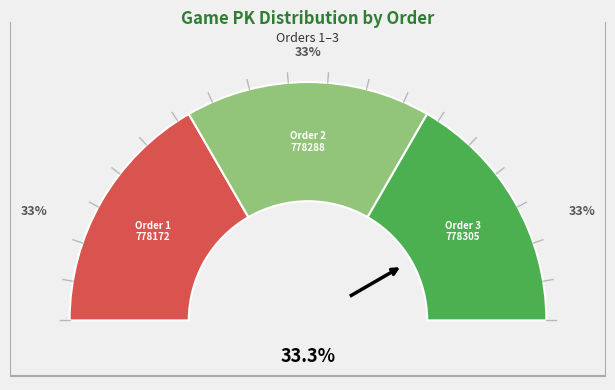

Count the number of slices in the pie.

3